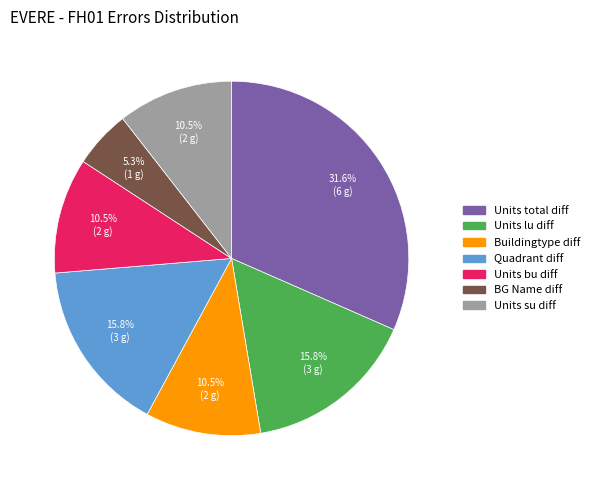

To the nearest percent, what is the average slice percentage?

14%